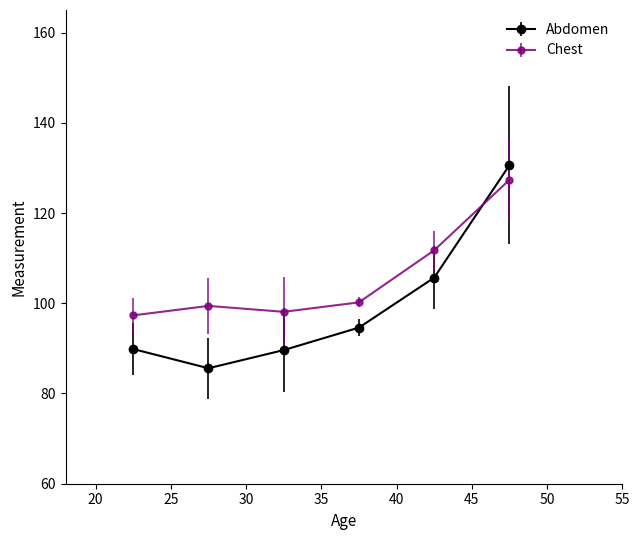

True or false: Chest and Abdomen cross at least once.

True